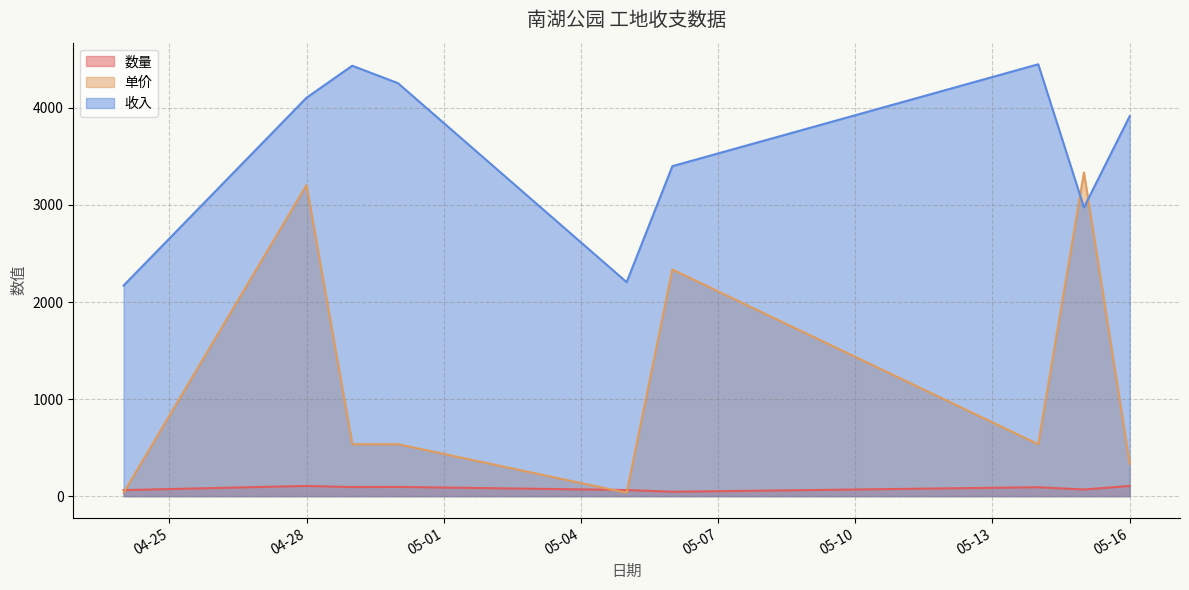

After their last crossing, which series has the higher values: 数量 or 收入?

收入